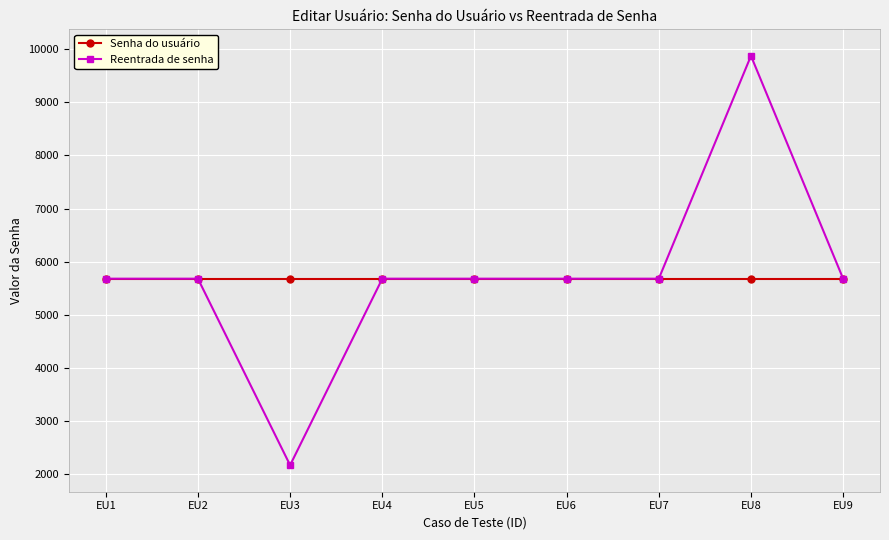

The Senha do usuário series shows 5678 at EU4. True or false?

True